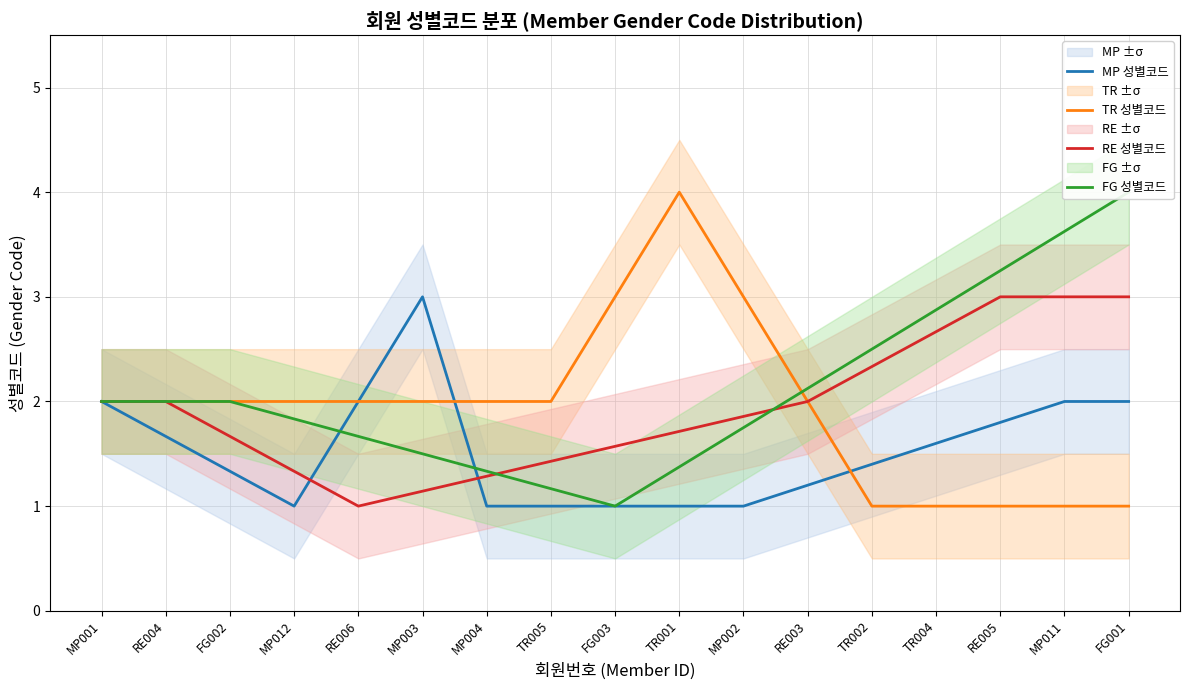

After their last crossing, which series has the higher values: MP 성별코드 or FG 성별코드?

FG 성별코드